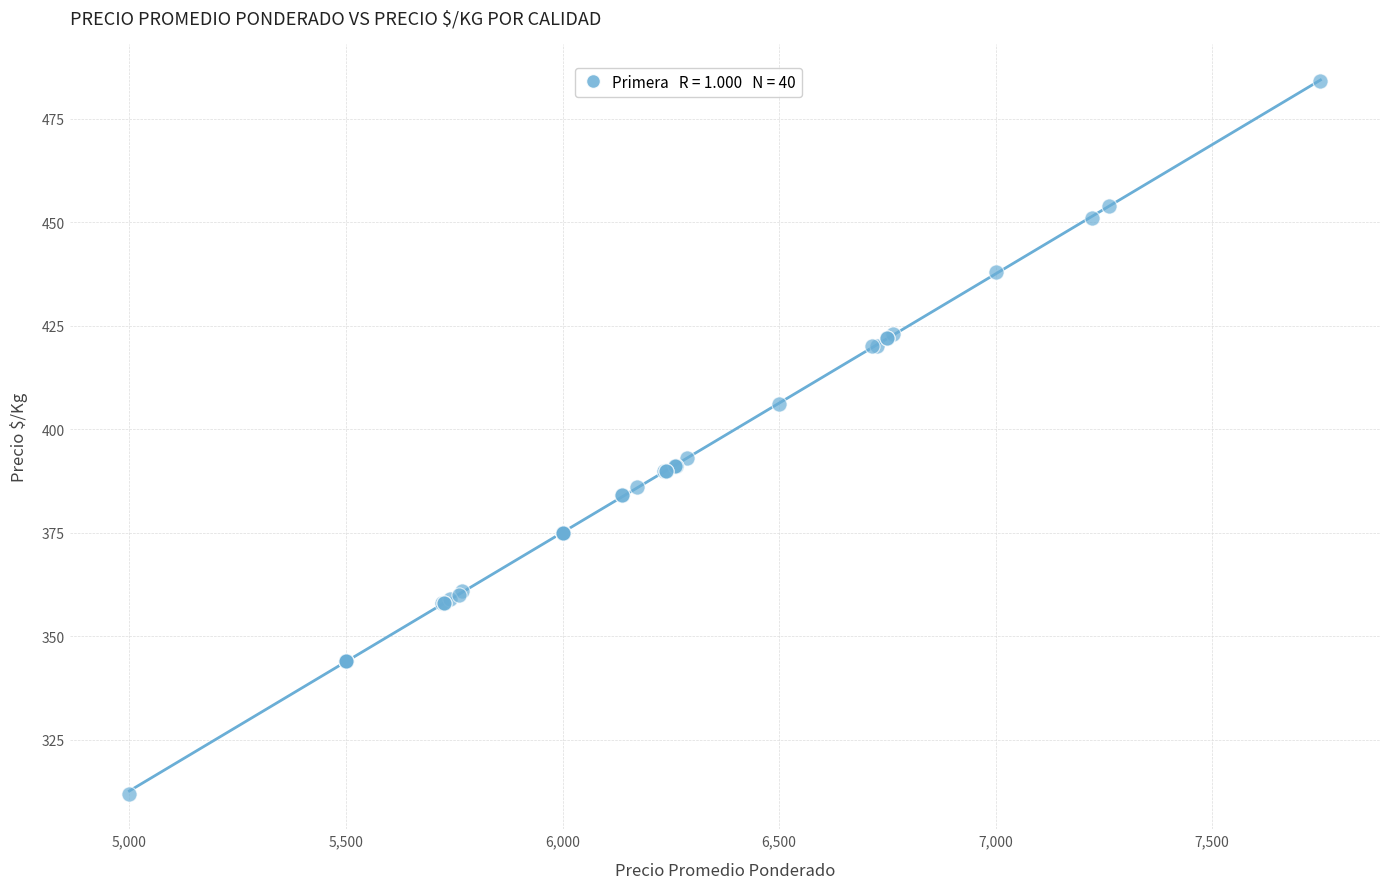

What Y value in the scatter plot is closest to 398?

393